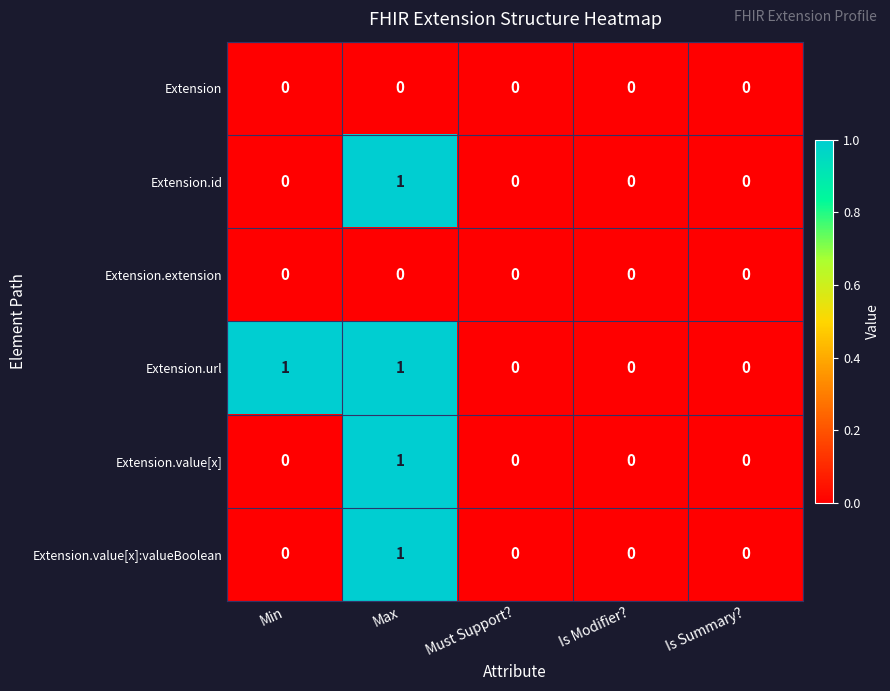

At which category is the sum across all series the highest?

Max